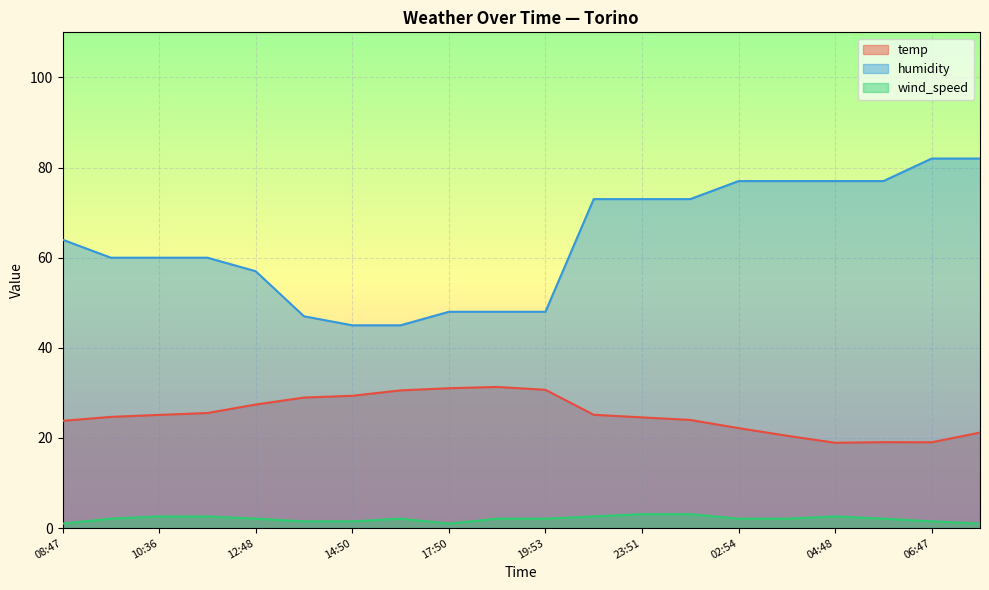

Which label corresponds to the smallest value in the chart?

08:47